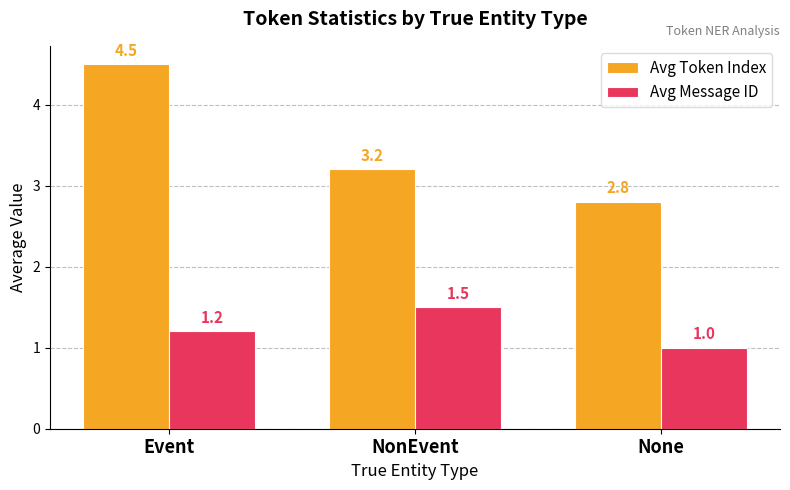

Which series changed the most between Event and NonEvent?

Avg Token Index